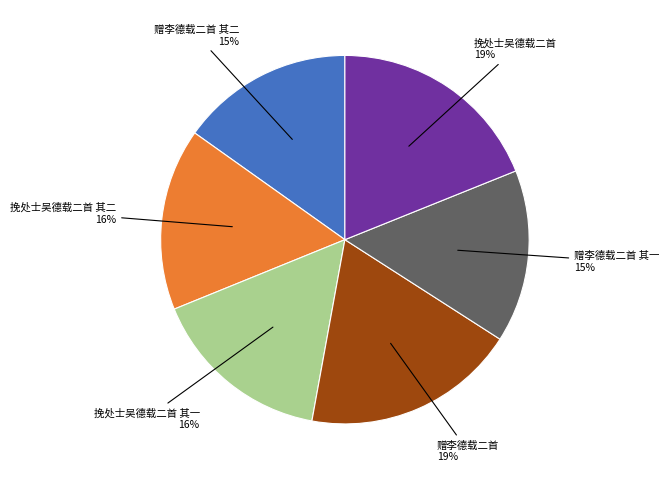

Is it true that 赠李德载二首 其一 is 15% of the pie?

True